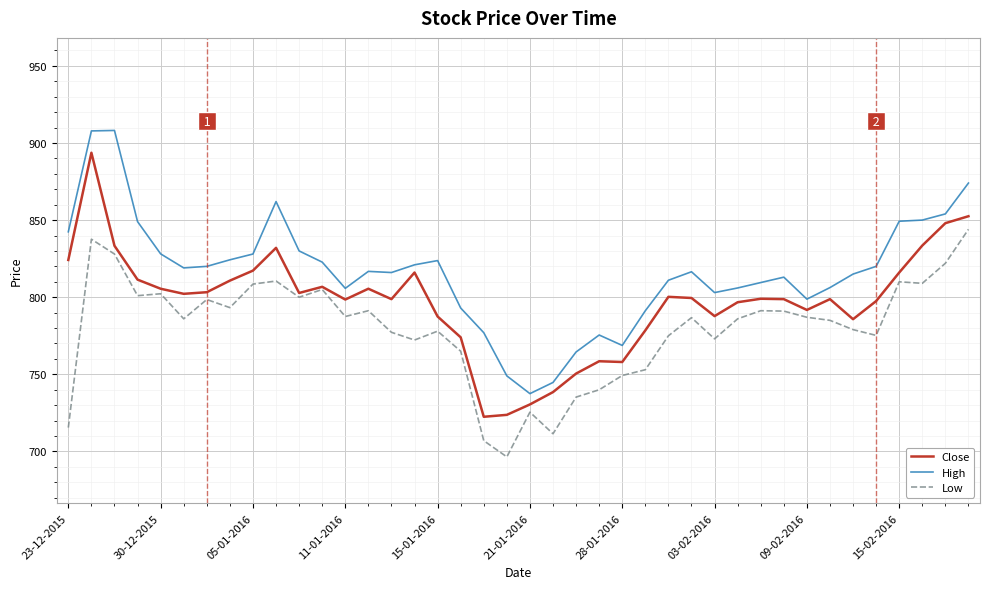

Rank the series by their maximum value, from highest to lowest.

High, Close, Low